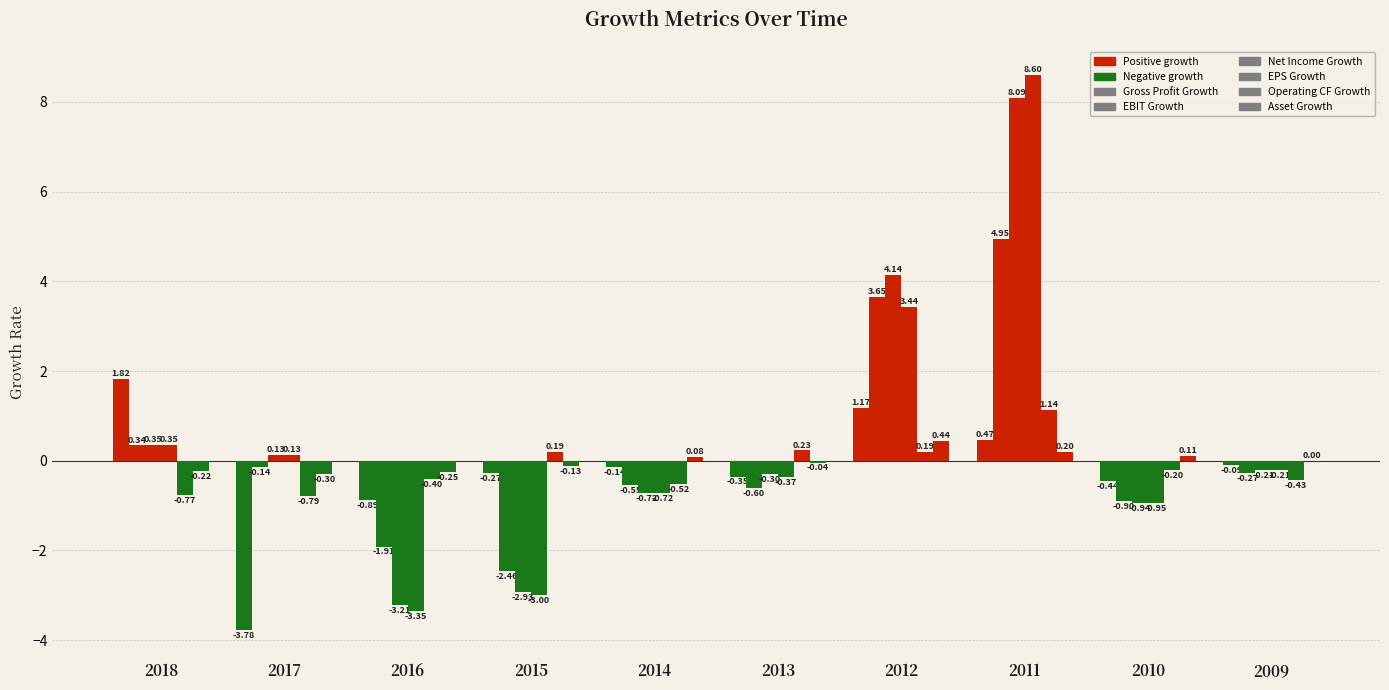

What is the sum of all Operating CF Growth values?

-1.4